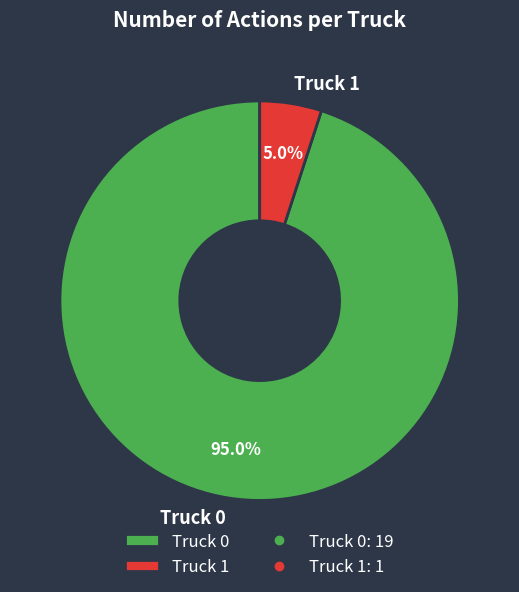

To the nearest percent, what is the combined percentage of Truck 1 and Truck 0?

100%